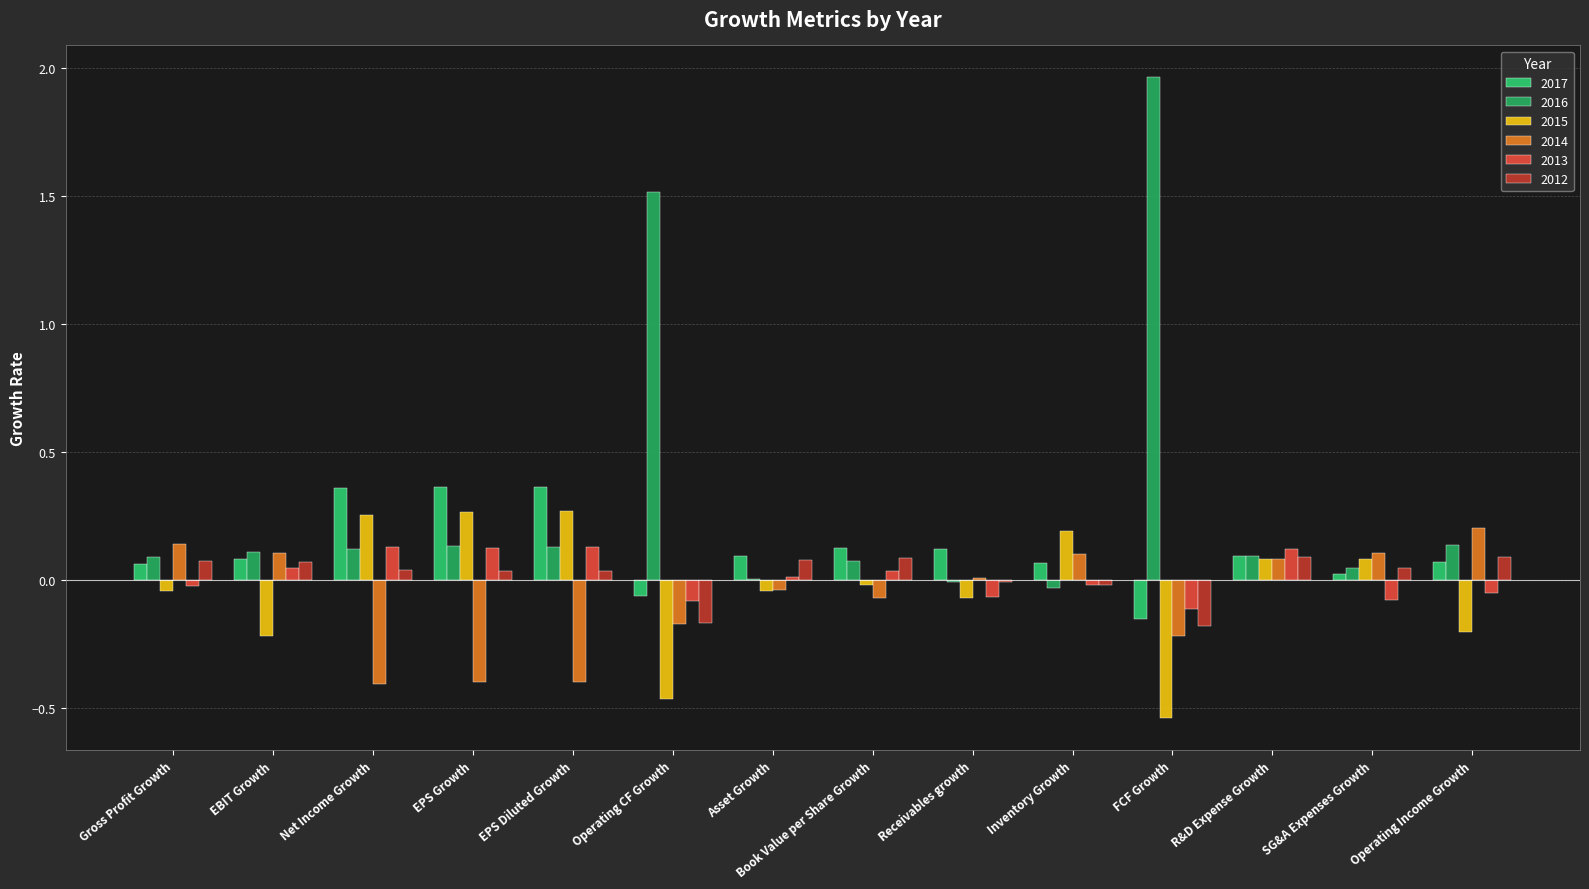

How many values in the 2015 series exceed 0?

6